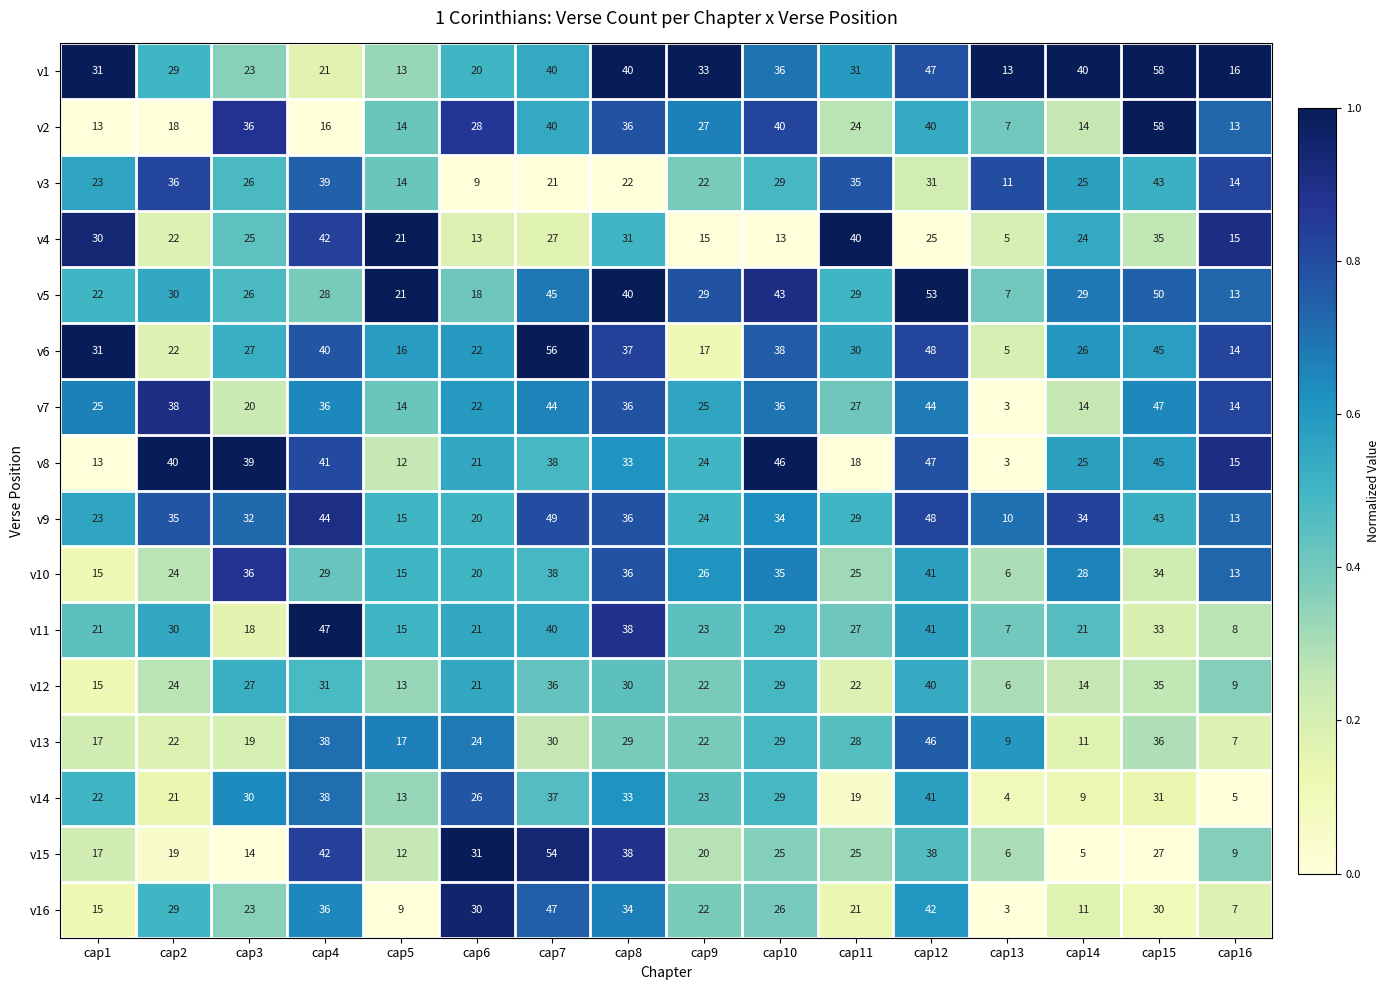

Which label corresponds to the largest value in the chart?

cap15